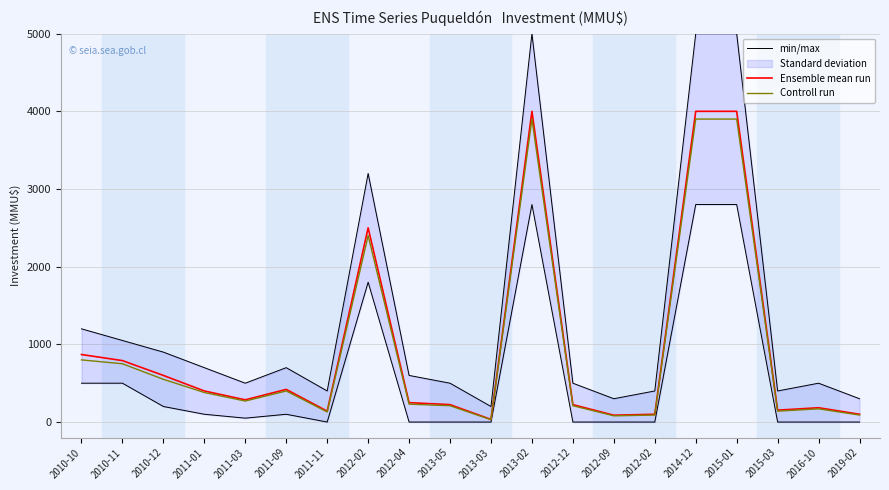

What is the label of the 14th point from the left?

2012-09